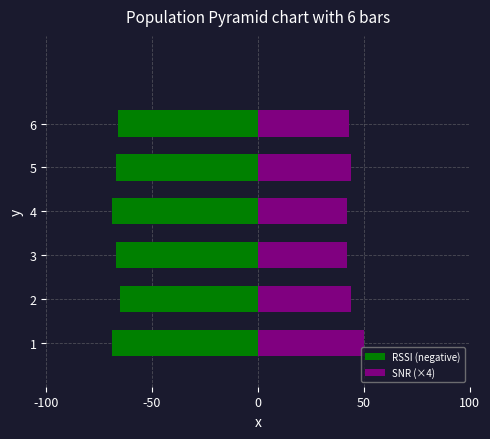

What is the maximum value shown in the chart?

50.0